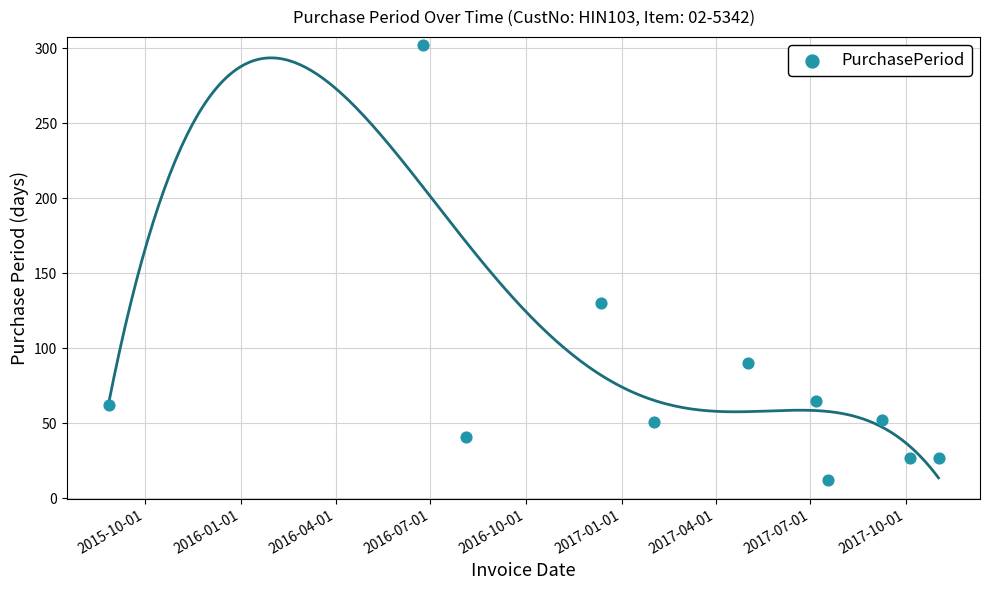

What Y value in the scatter plot is closest to 157?

130